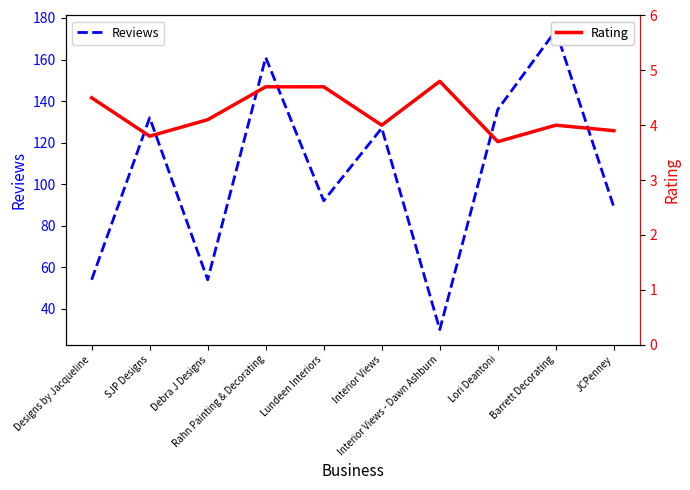

Which series has the widest spread of values?

Reviews